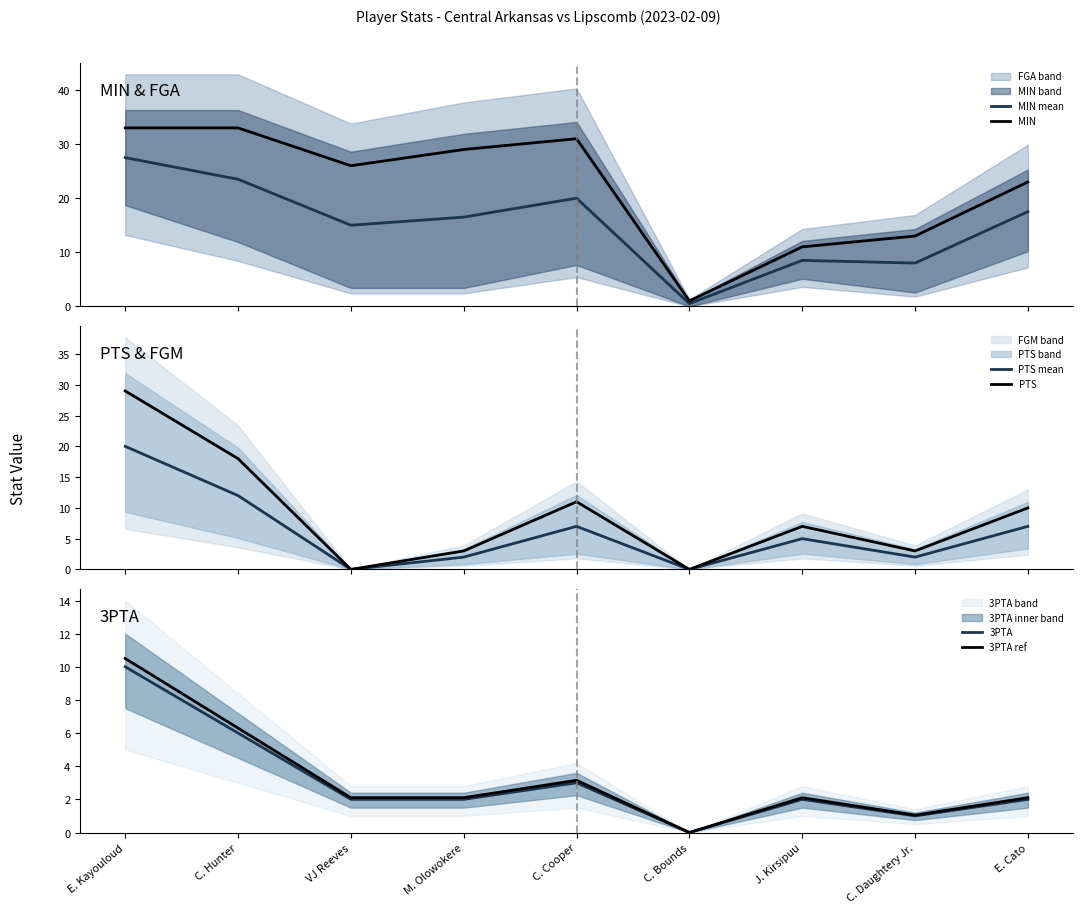

Reading left to right, what are all the values shown in this chart?

MIN mean: 27.5	23.5	15.0	16.5	20.0	0.5	8.5	8.0	17.5
MIN: 33.0	33.0	26.0	29.0	31.0	1.0	11.0	13.0	23.0
PTS mean: 20.0	12.0	0.0	2.0	7.0	0.0	5.0	2.0	7.0
PTS: 29.0	18.0	0.0	3.0	11.0	0.0	7.0	3.0	10.0
3PTA: 10.0	6.0	2.0	2.0	3.0	0.0	2.0	1.0	2.0
3PTA ref: 10.5	6.3	2.1	2.1	3.2	0.0	2.1	1.1	2.1